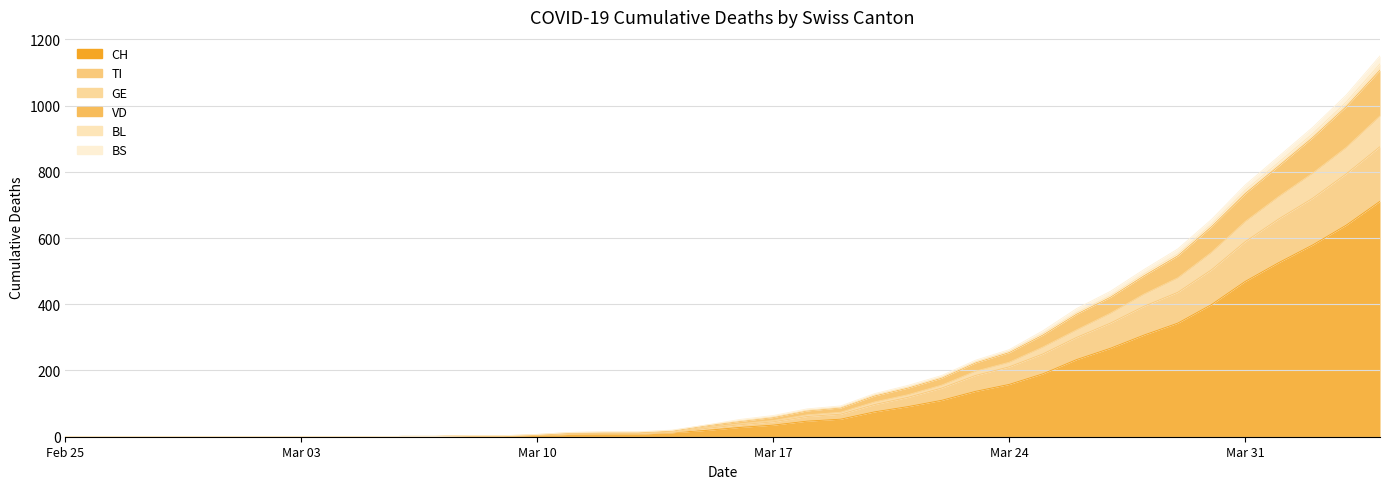

The value of CH at Feb 25 is 0. True or false?

True